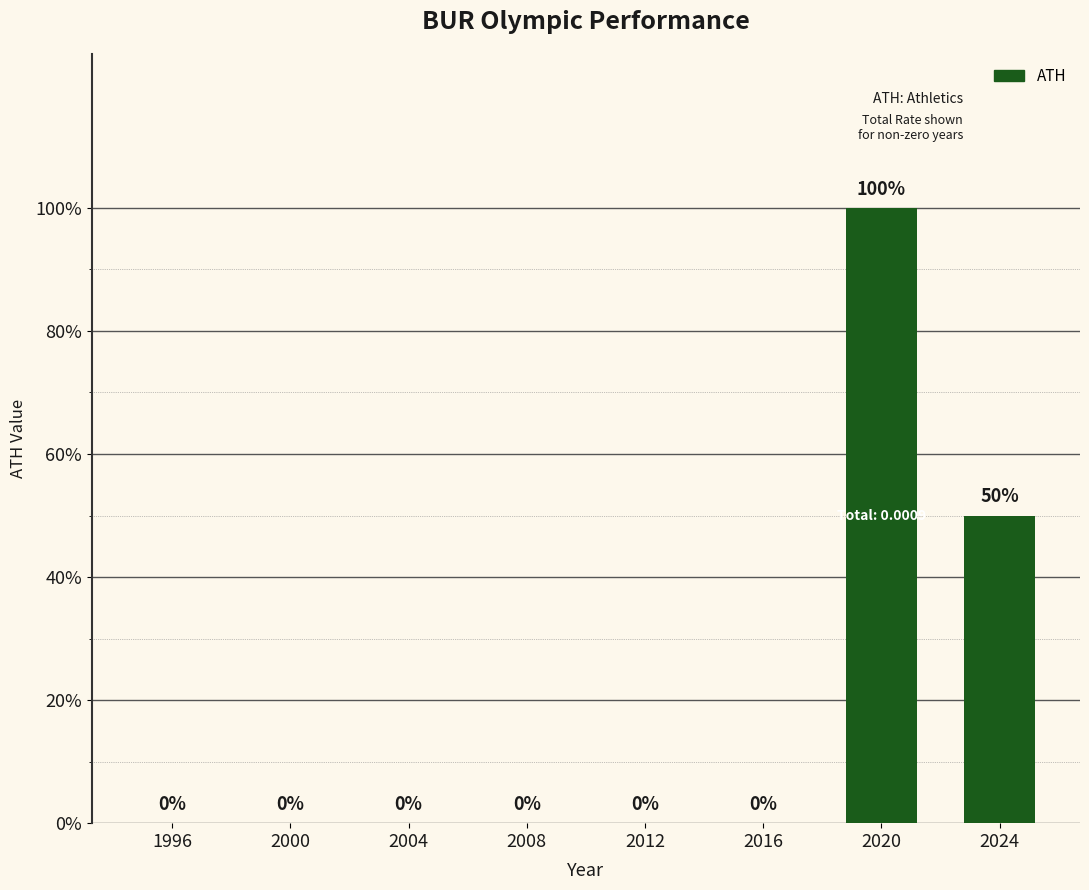

Is it true that the value at 2012 is 0.0?

True